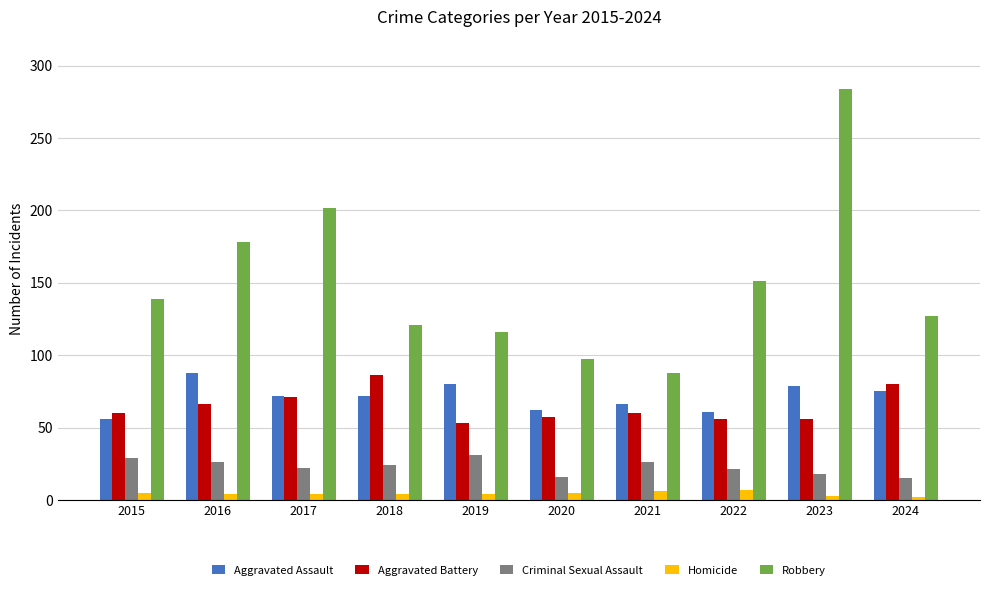

Which series has the largest total across all categories?

Robbery